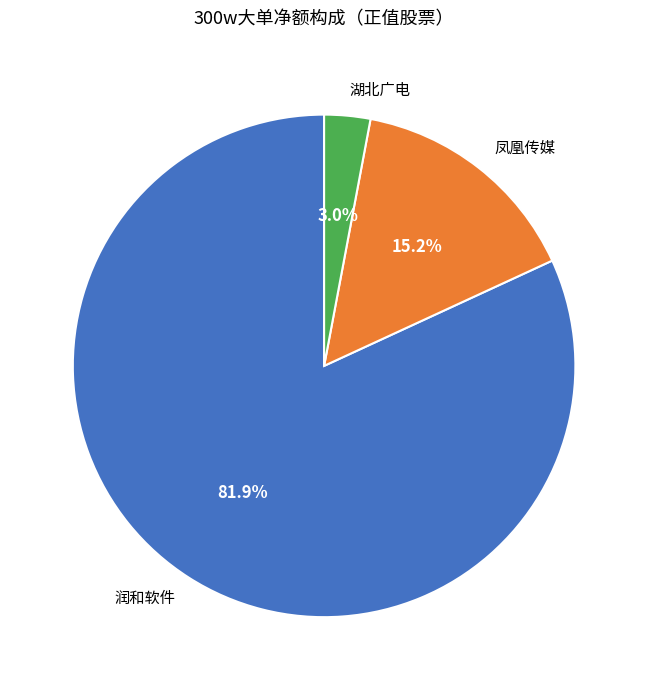

What percentage is NOT represented by 凤凰传媒?

84.8%